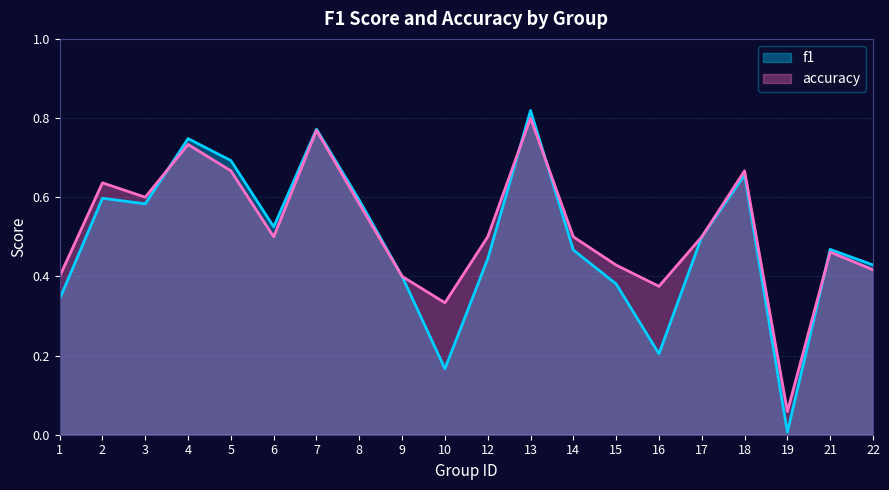

List the series in order of their overall mean, highest first.

accuracy, f1